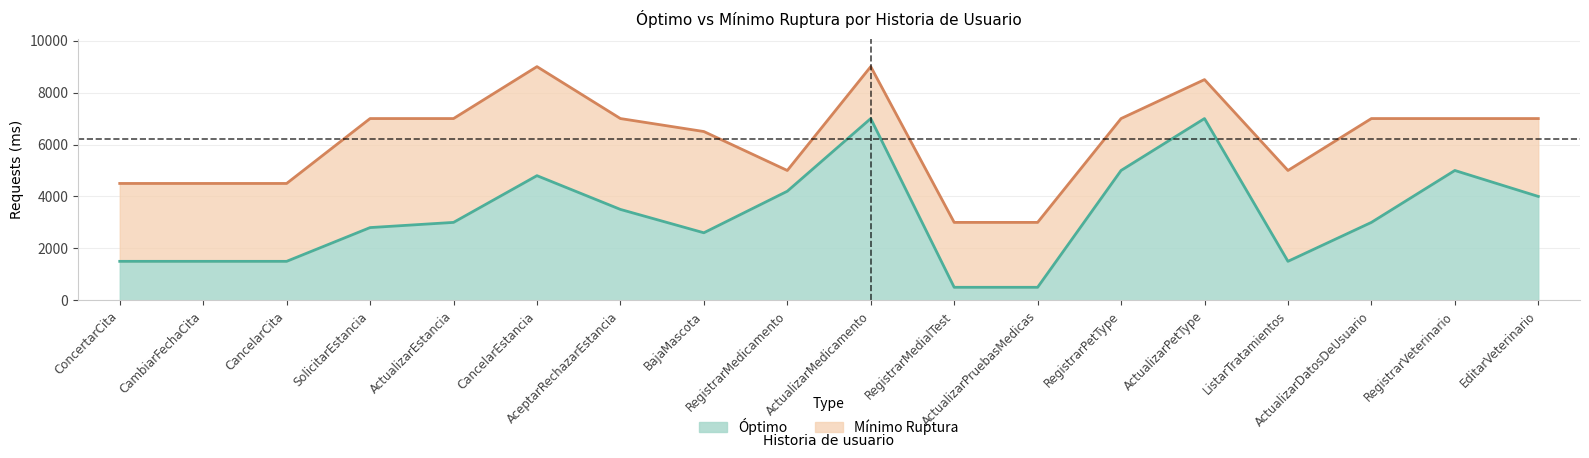

Which category has the lowest value across all series?

RegistrarMedialTest